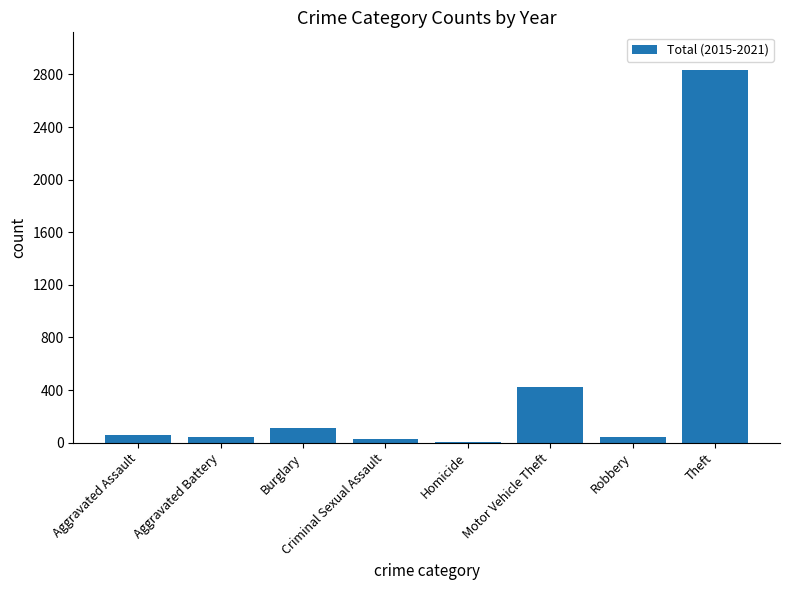

What is the sum of all values?

3543